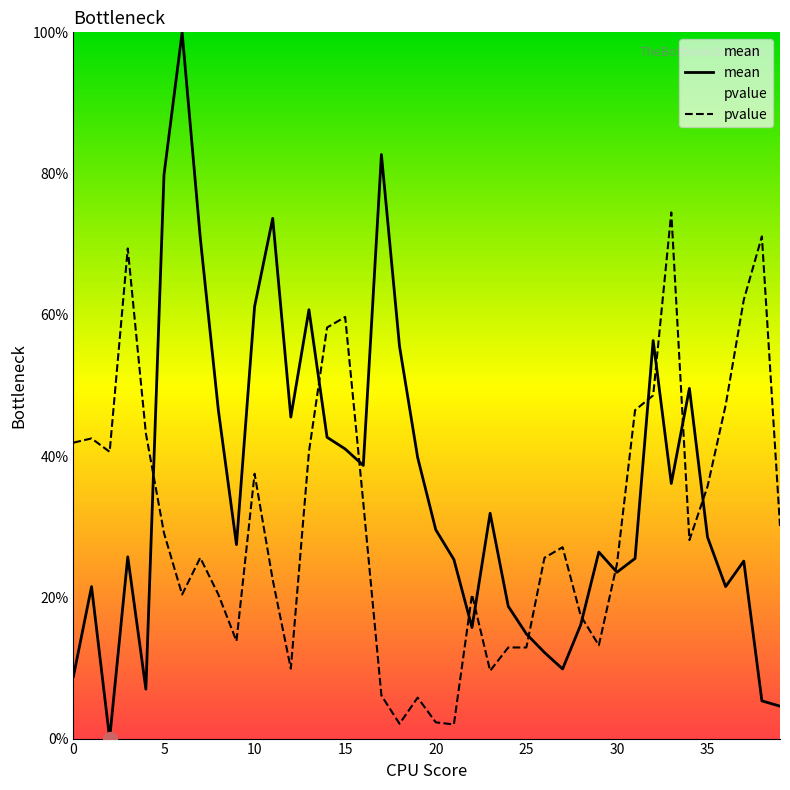

What is the difference between the mean values at 10 and 20?

31.6